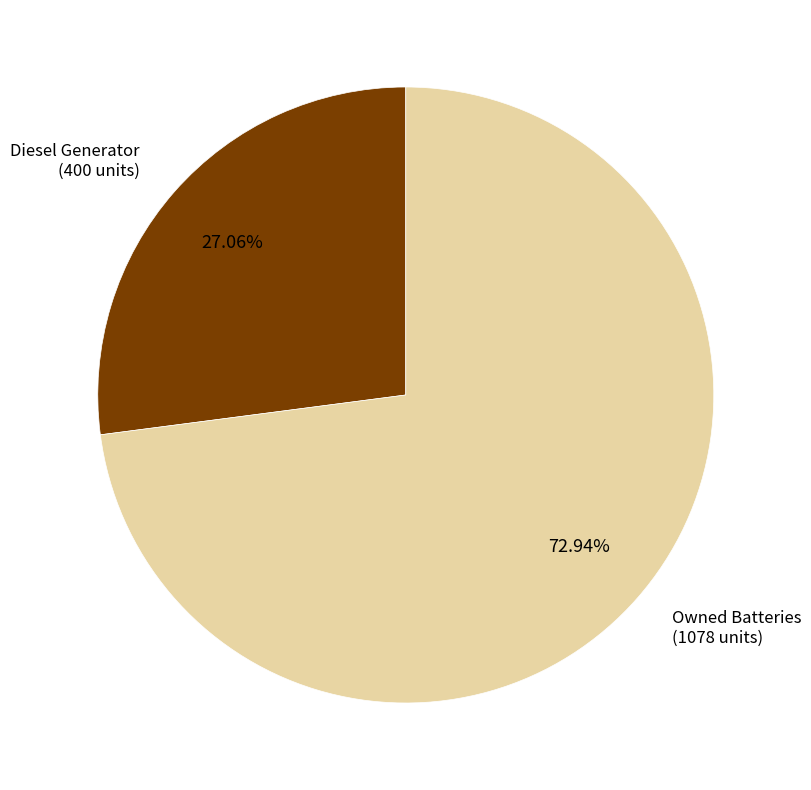

Is there any slice that represents more than half of the pie?

Yes